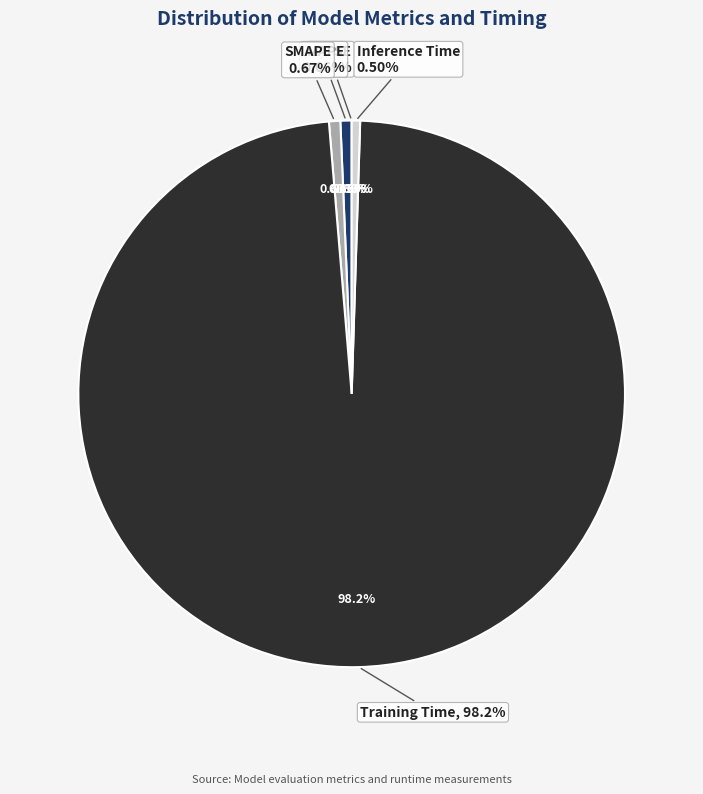

What percentage is the SMAPE slice, to the nearest percent?

1%